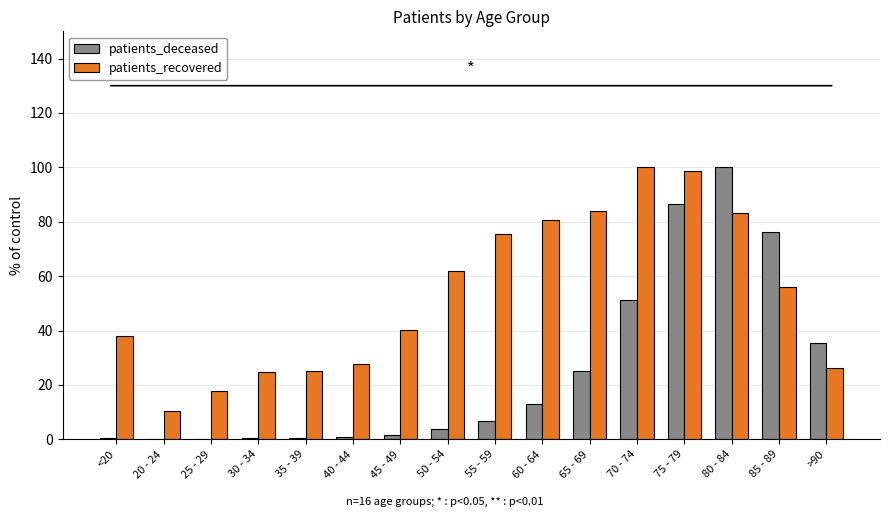

Where does the patients_deceased series first go above 6?

55 - 59